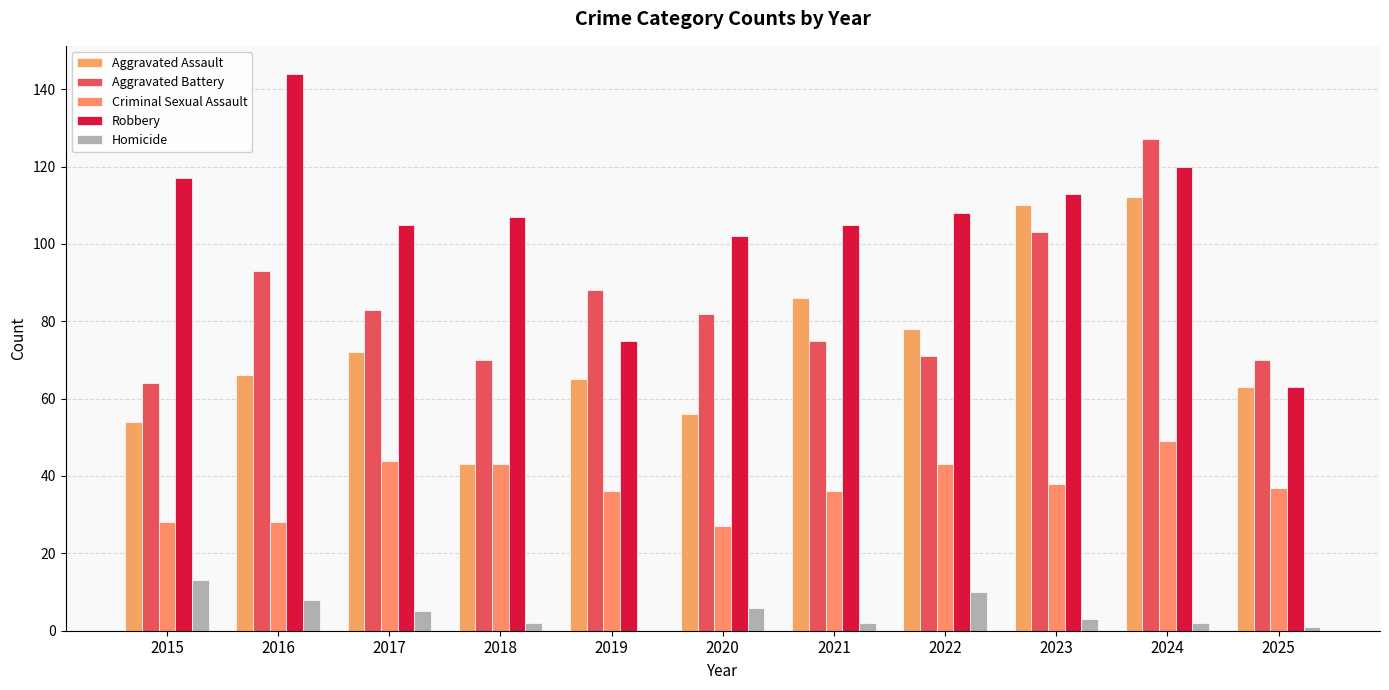

Where does the Homicide series first go above 3?

2015